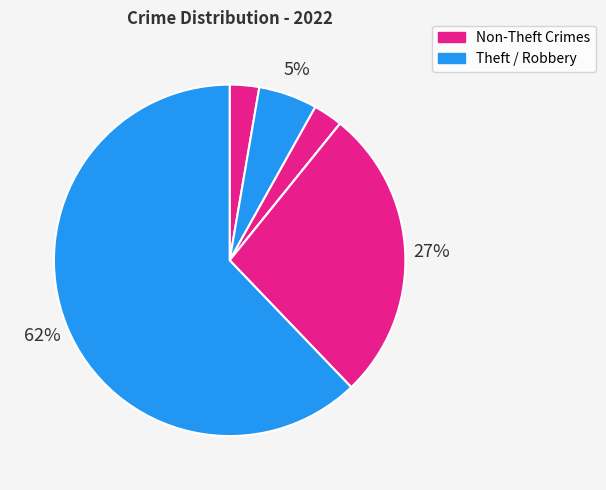

Count the number of slices in the pie.

6